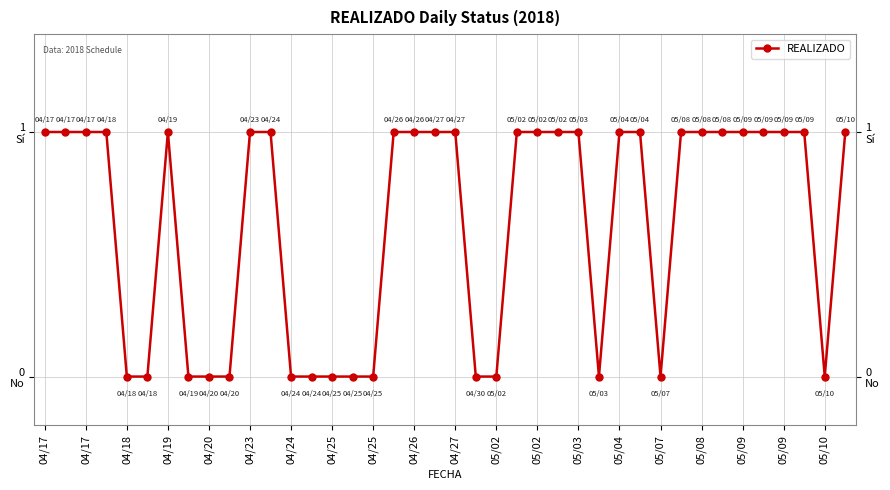

Is this an area chart (filled region under the line)?

No